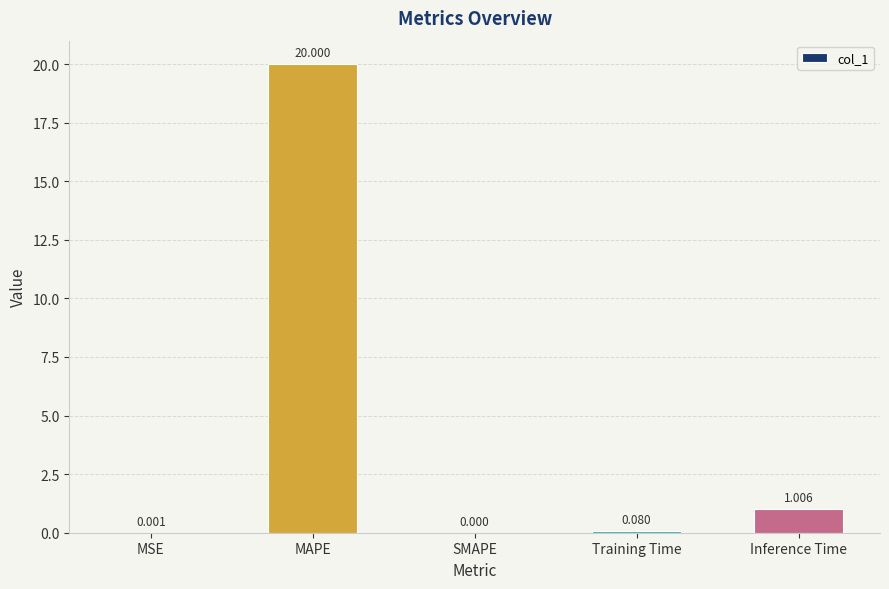

Between Training Time and SMAPE, which is larger?

Training Time